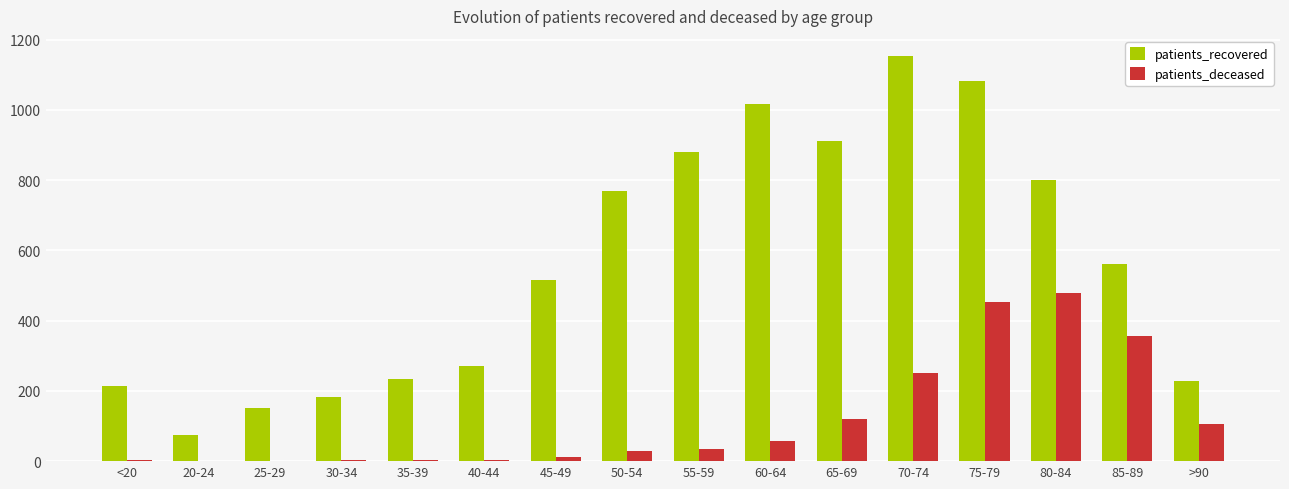

True or false: patients_recovered has a value of 233 at 35-39.

True